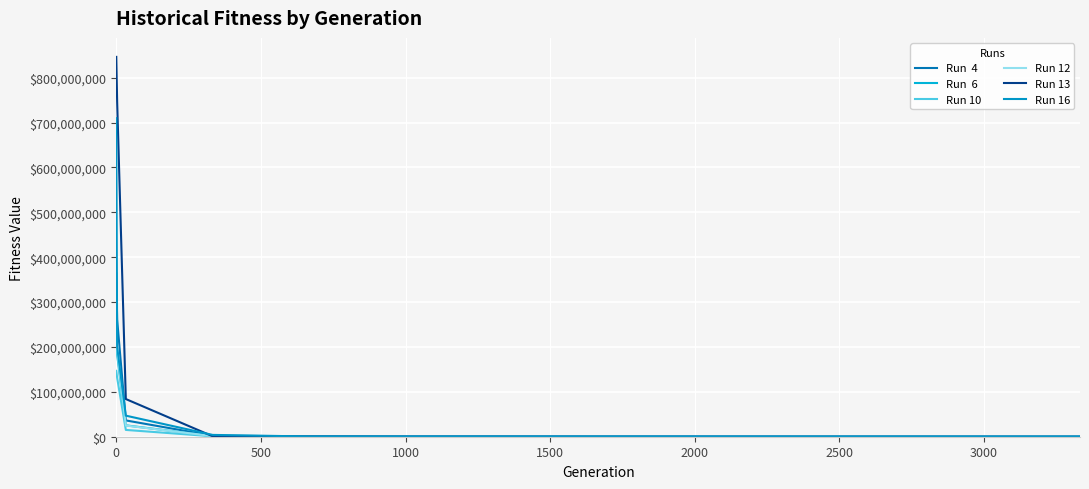

What is the greatest value displayed?

846250642.2